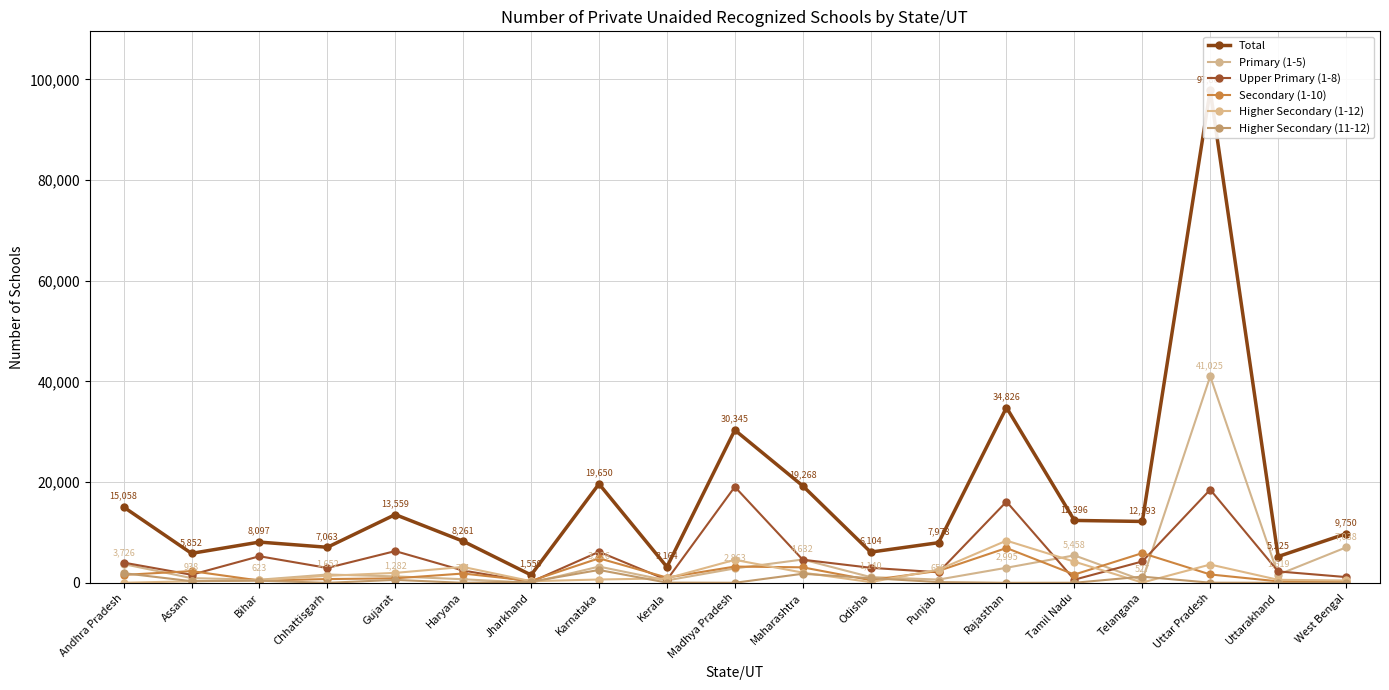

In Primary (1-5), how many points are higher than both neighbors (excluding endpoints)?

5